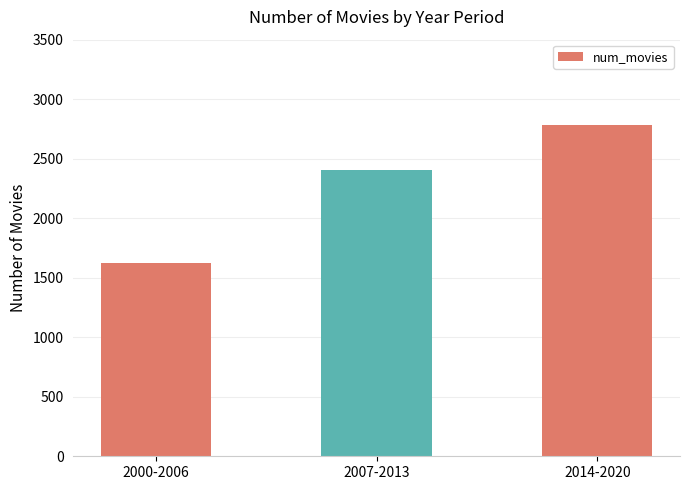

What is the difference between the maximum and minimum values?

1164